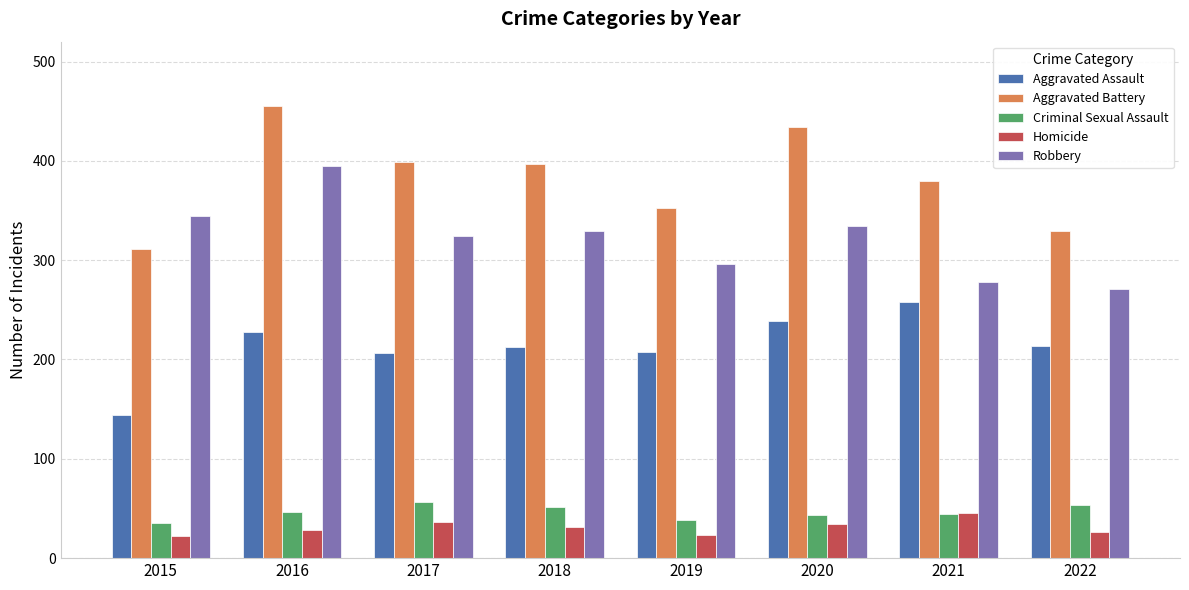

Which category has the highest value in the Aggravated Assault series?

2021